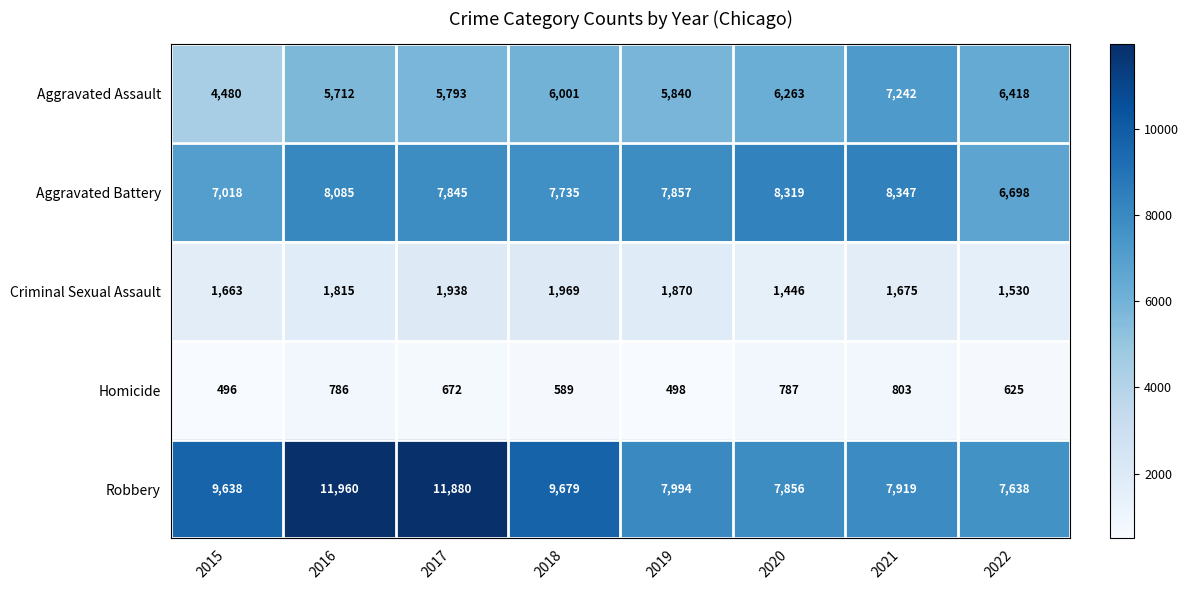

At which label does Criminal Sexual Assault reach its minimum?

2020